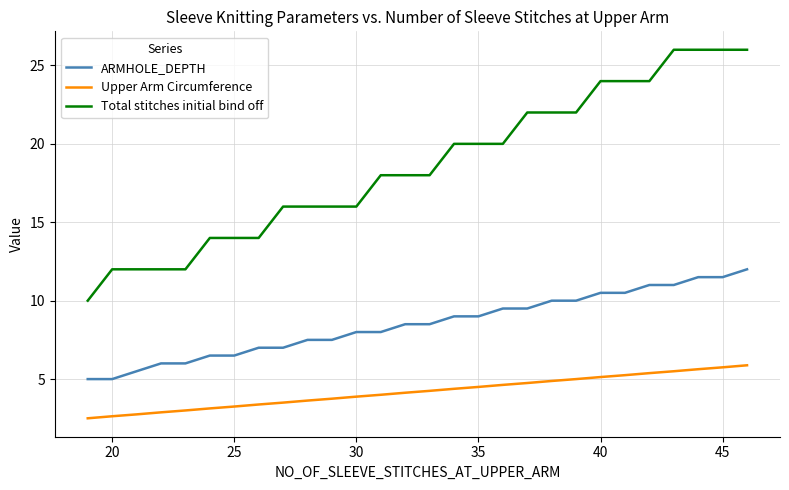

List the series in order of their peak value, highest first.

Total stitches initial bind off, ARMHOLE_DEPTH, Upper Arm Circumference